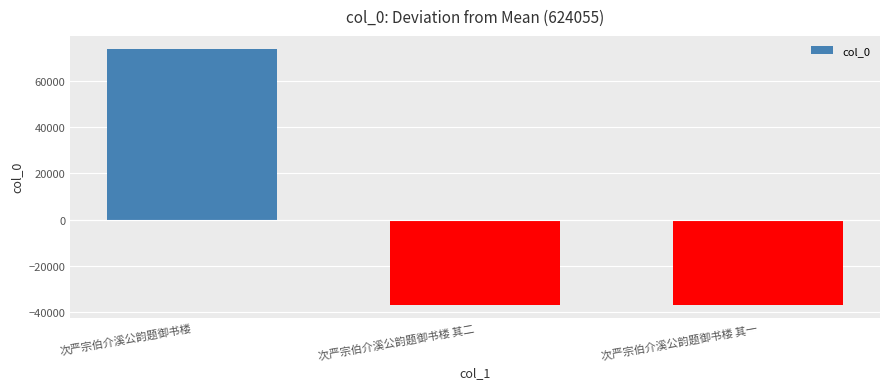

What is the greatest value displayed?

74024.3